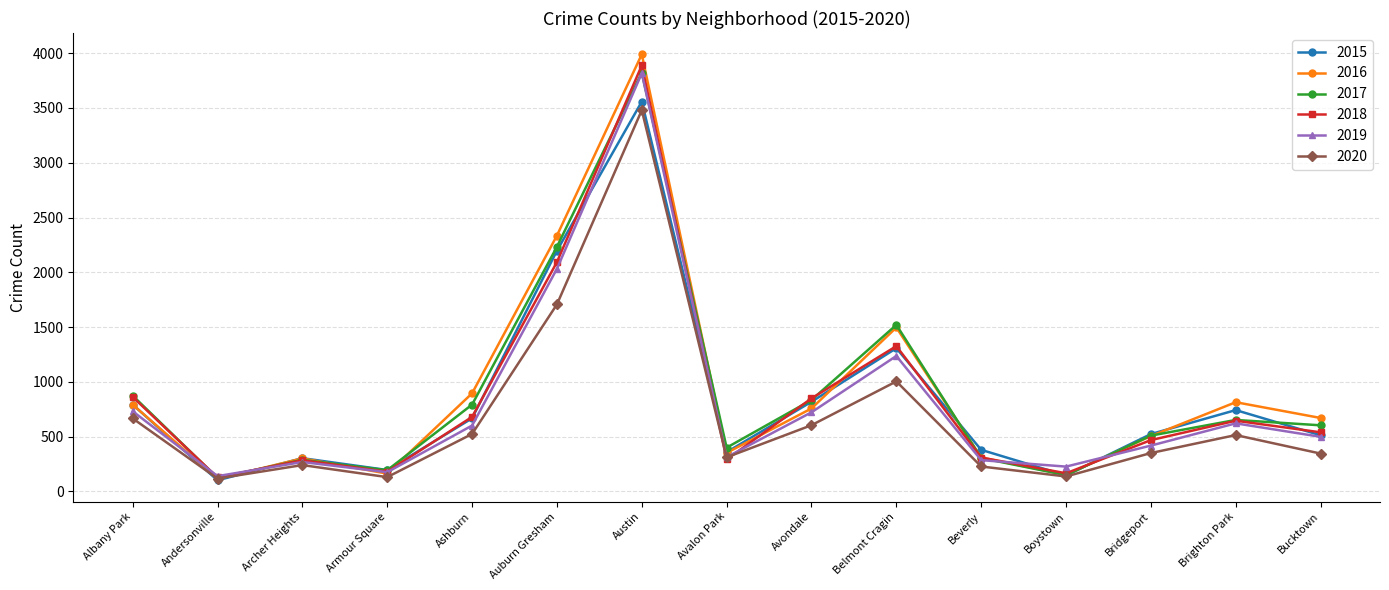

Is the value of 2017 at Bridgeport greater than the value of 2016 at Albany Park?

No